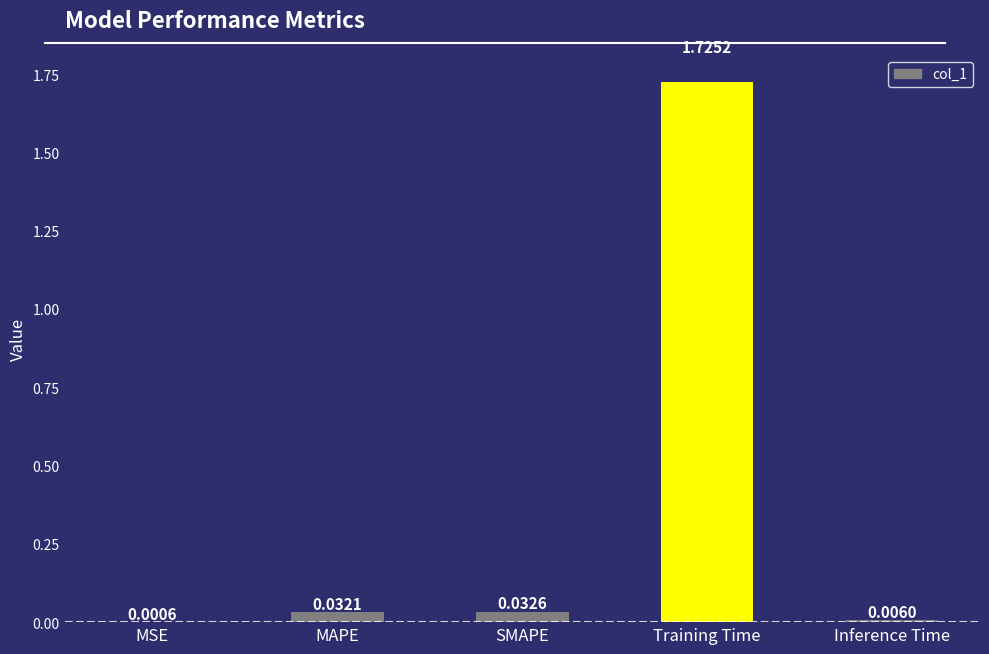

What is the sum of all values?

1.8